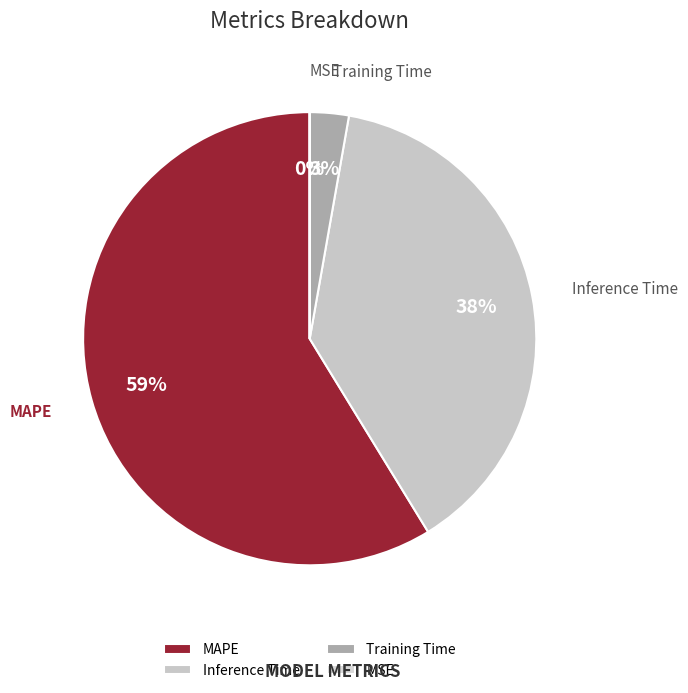

To the nearest percent, what is the difference between the largest and smallest slice percentages?

59%